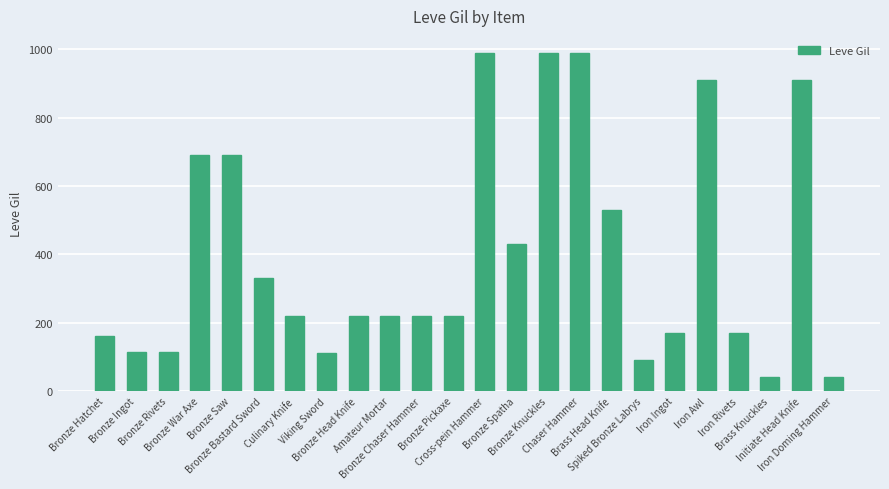

Count the number of data series in this chart.

1